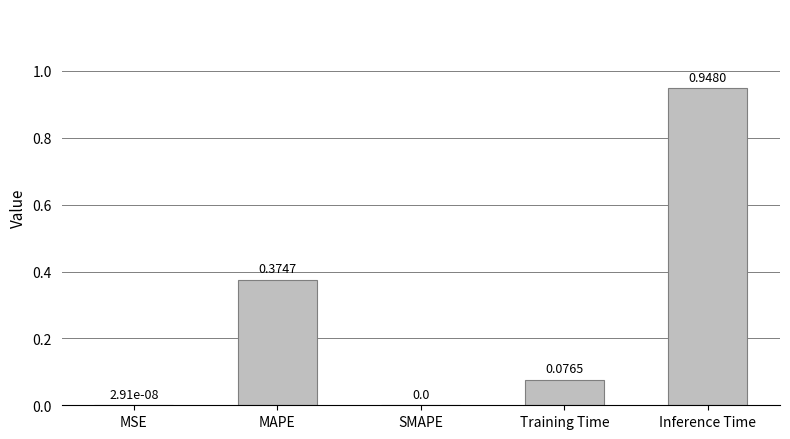

What is the sum of all values?

1.4